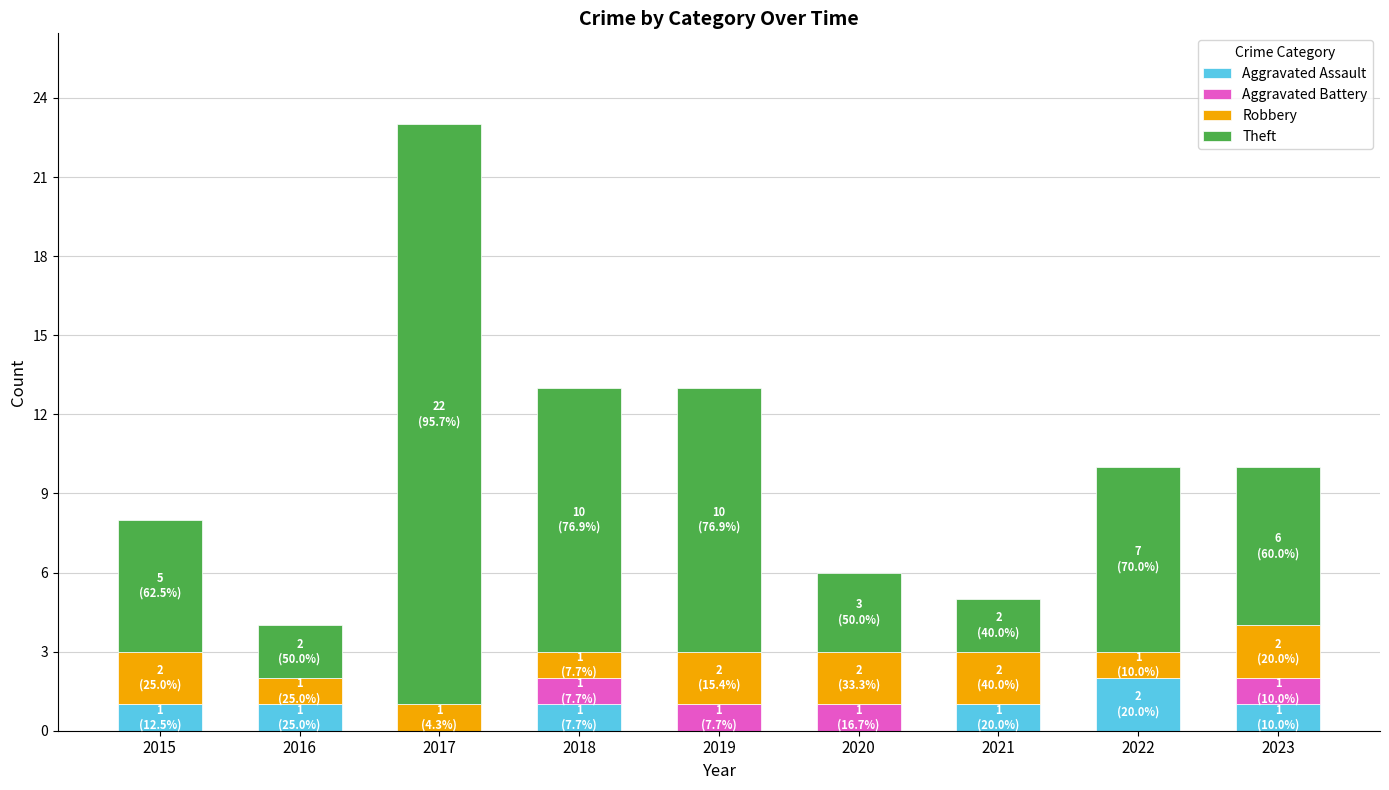

What is the total value across all series at 2016?

4